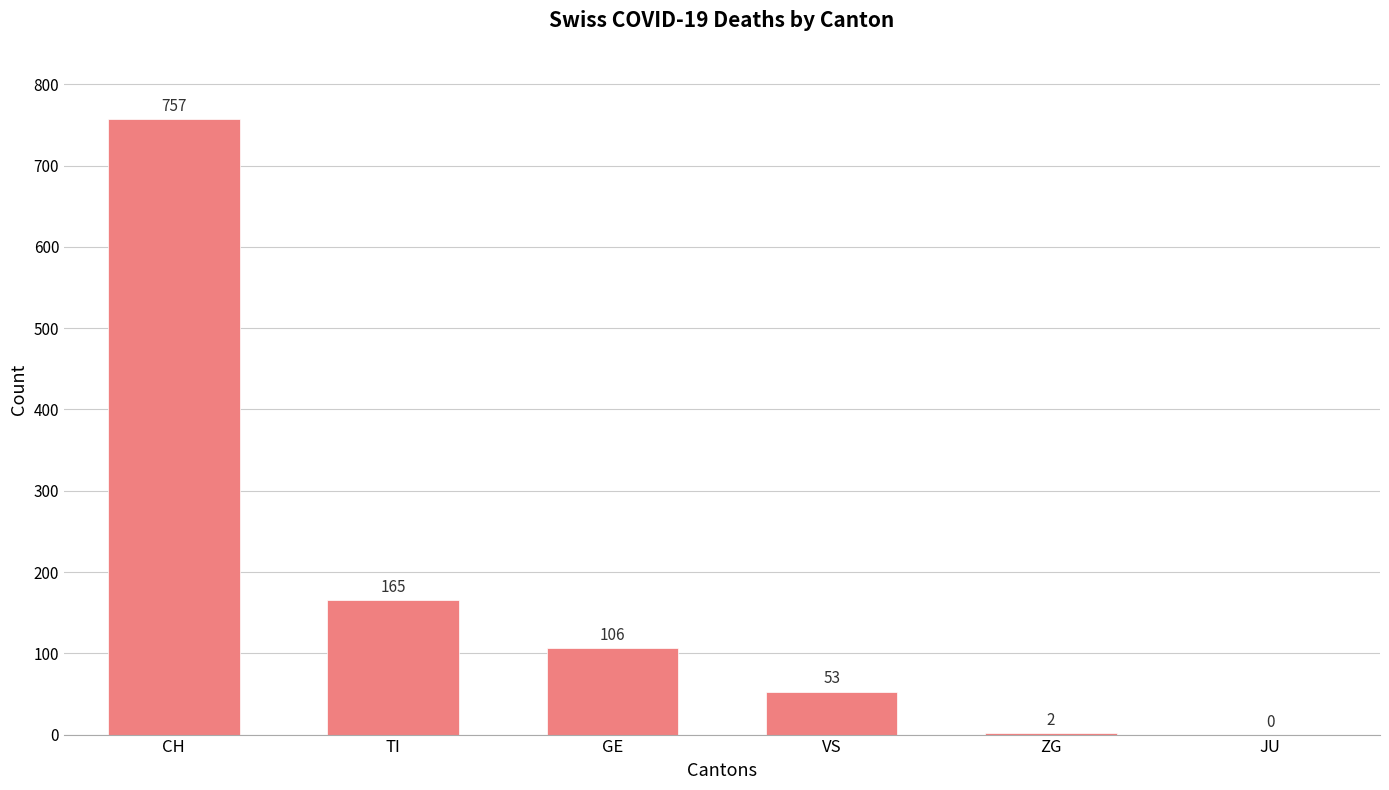

How many data points does each series have?

6